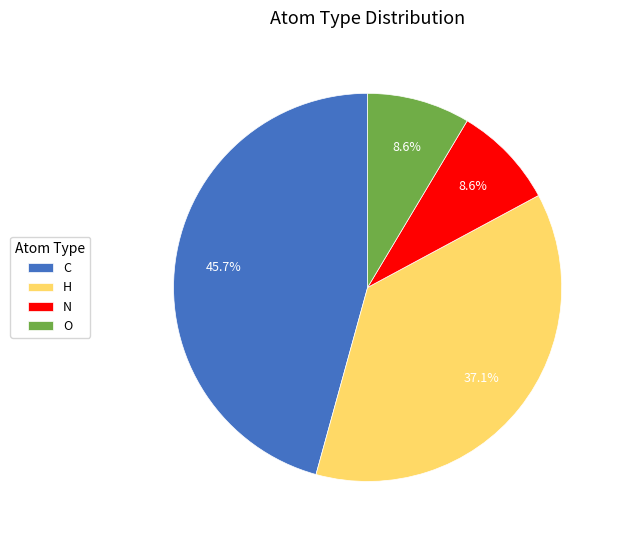

To the nearest percent, what is the combined percentage of H and C?

83%